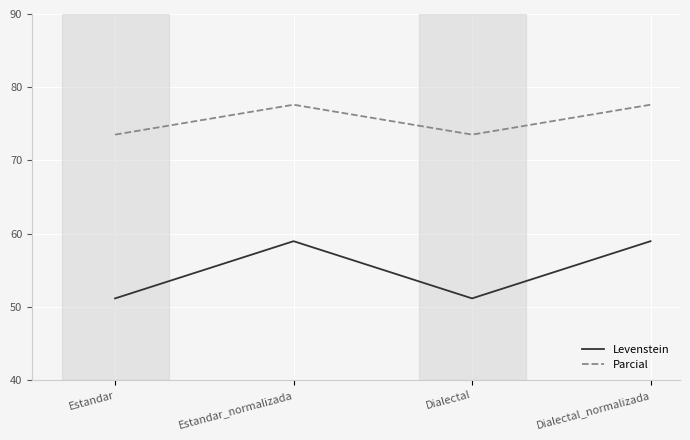

What is the lowest value of the Levenstein series?

51.2